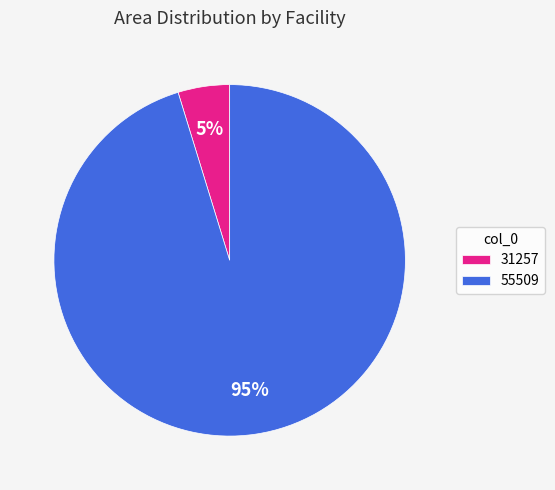

Count the number of slices in the pie.

2